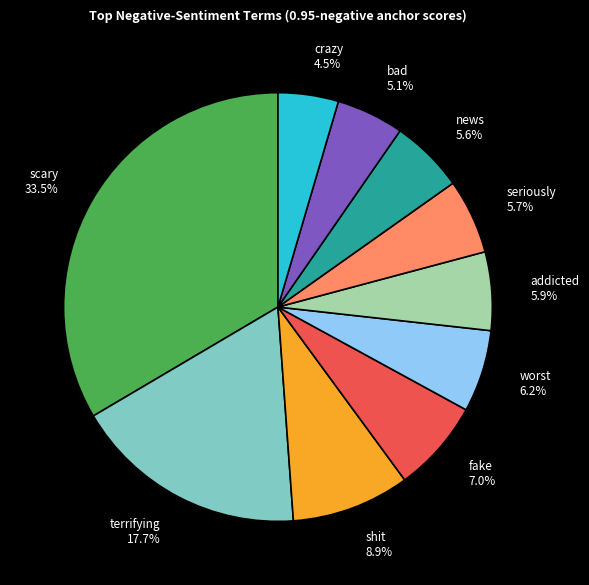

Is there a majority slice in this chart?

No